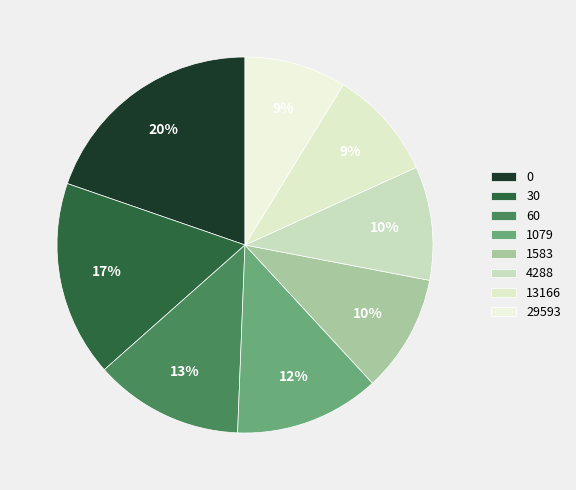

What percentage do 60 and 4288 together represent?

22.6%